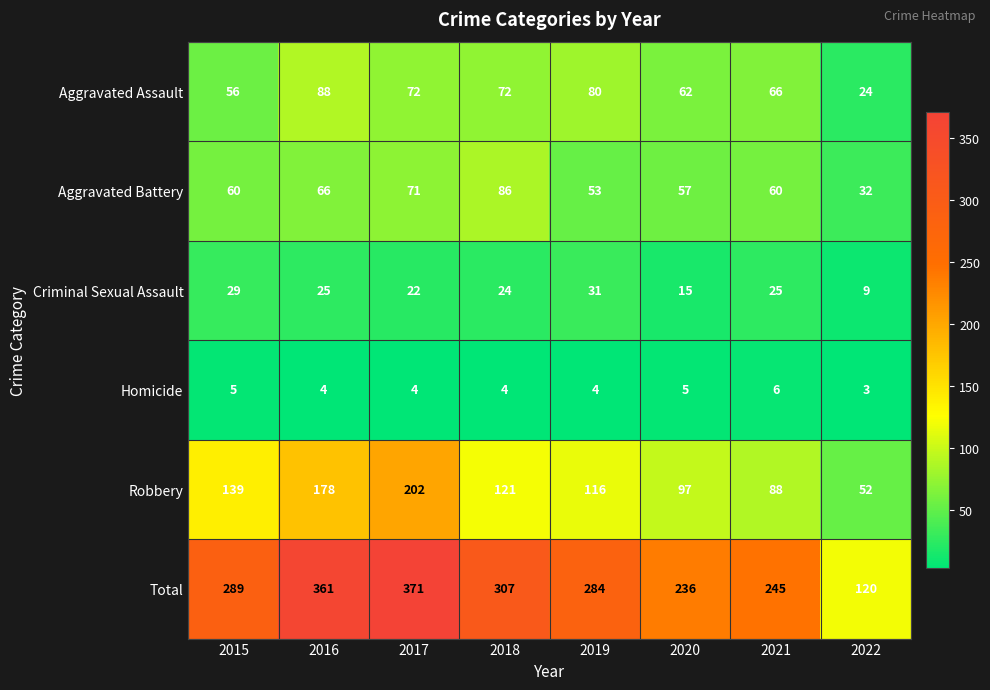

What is the difference between the highest and lowest values at 2015?

284